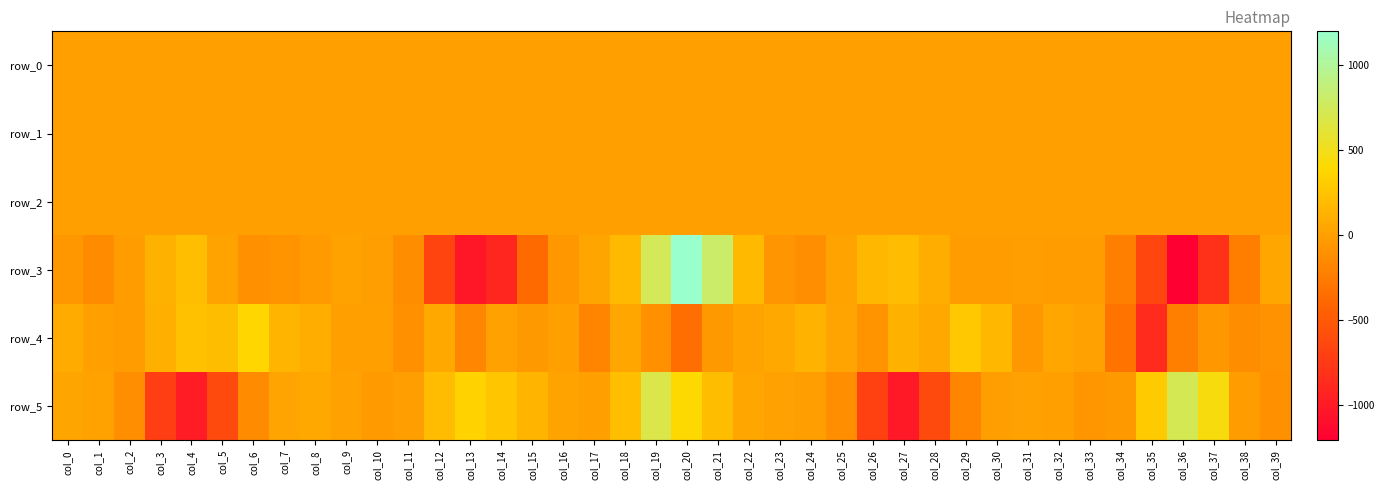

Rank the series by their maximum value, from highest to lowest.

row_3, row_5, row_4, row_2, row_0, row_1